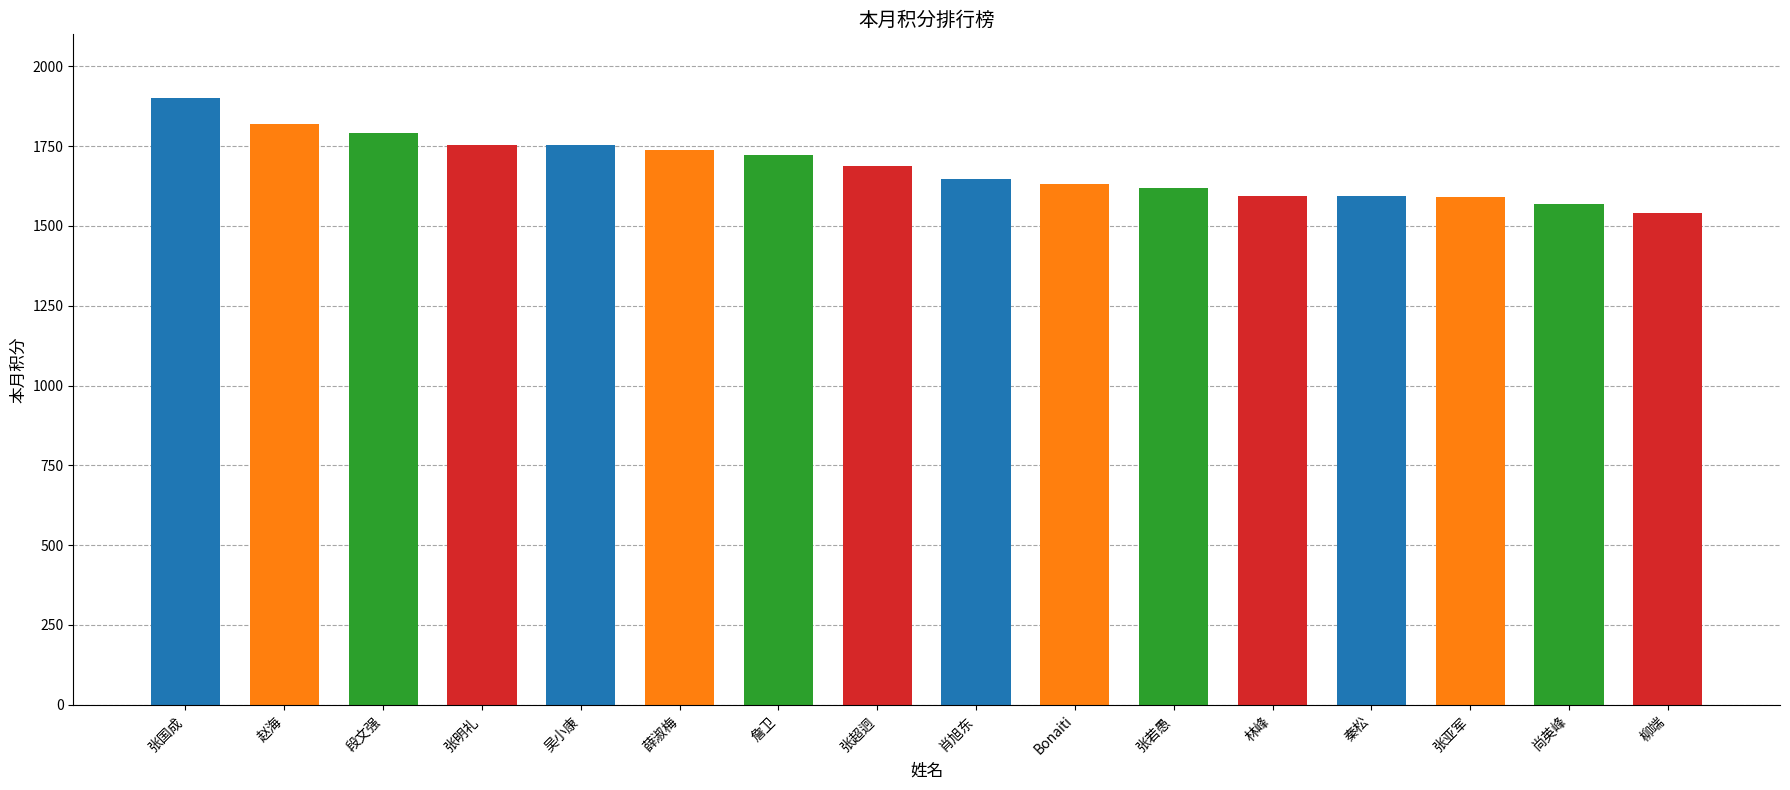

What is the value of the 1st bar from the left?

1900